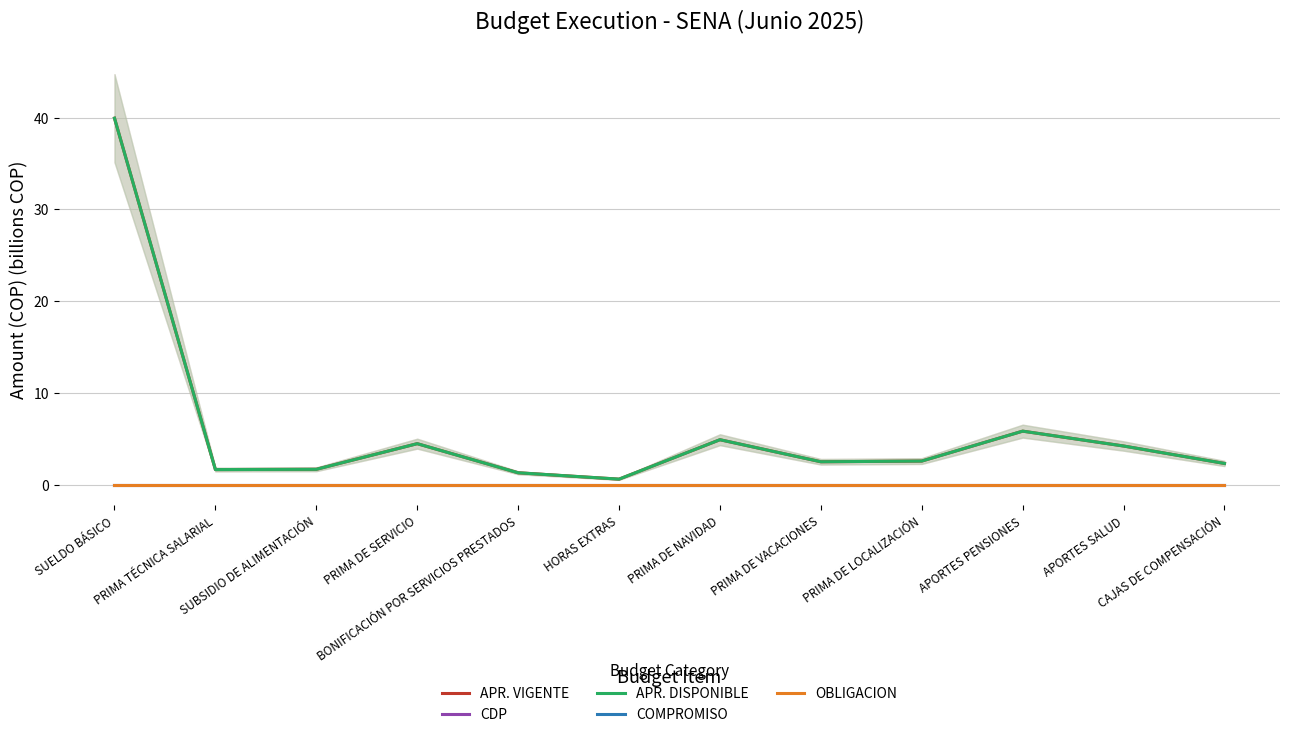

Is this an area chart (filled region under the line)?

No